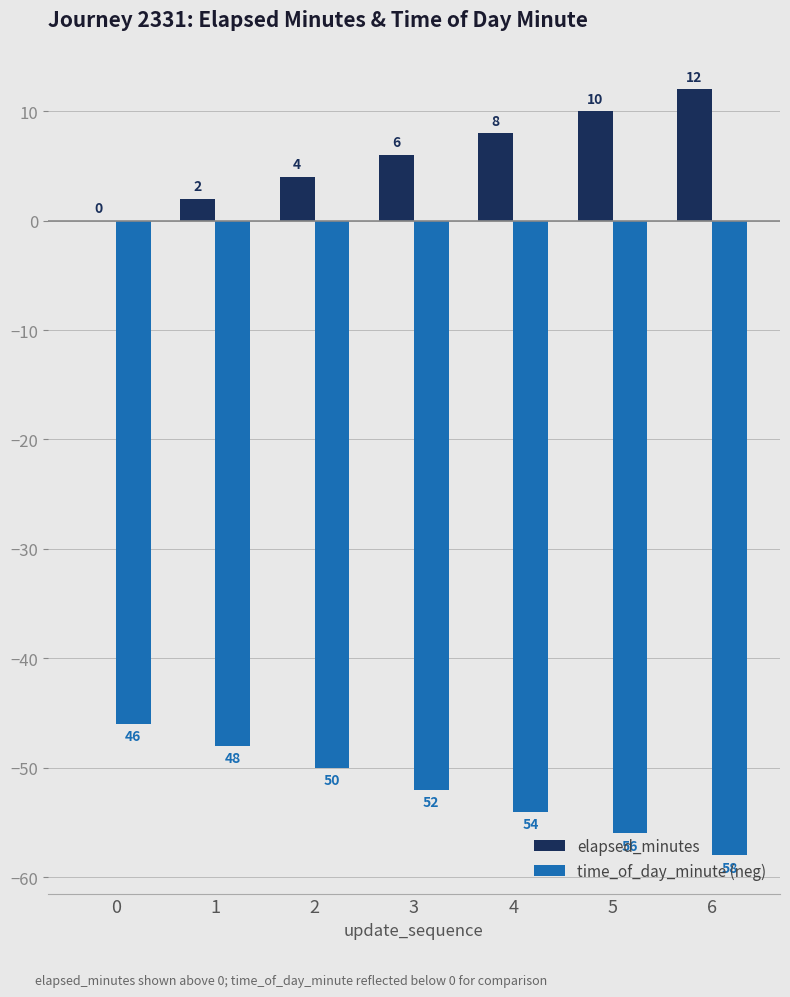

How many categories are shown in the chart?

7